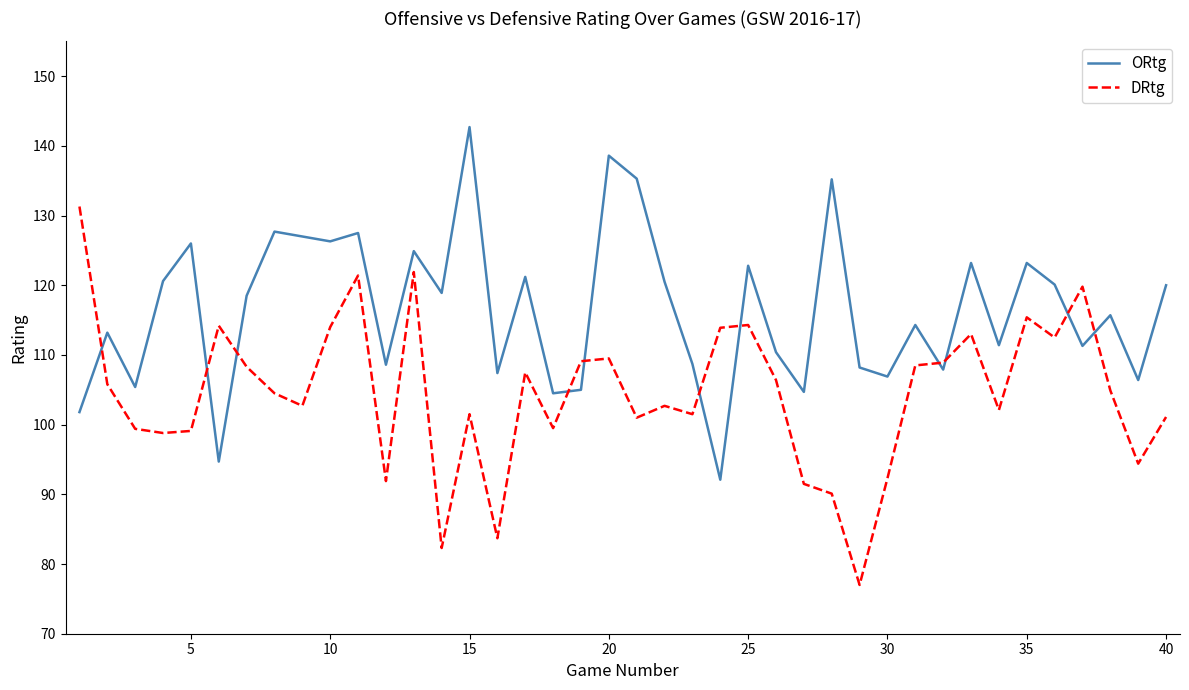

Which series has the largest total across all categories?

ORtg